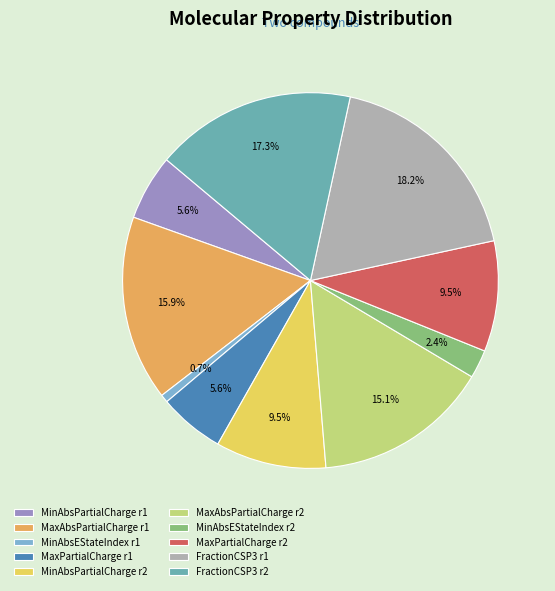

Does any single category account for the majority?

No